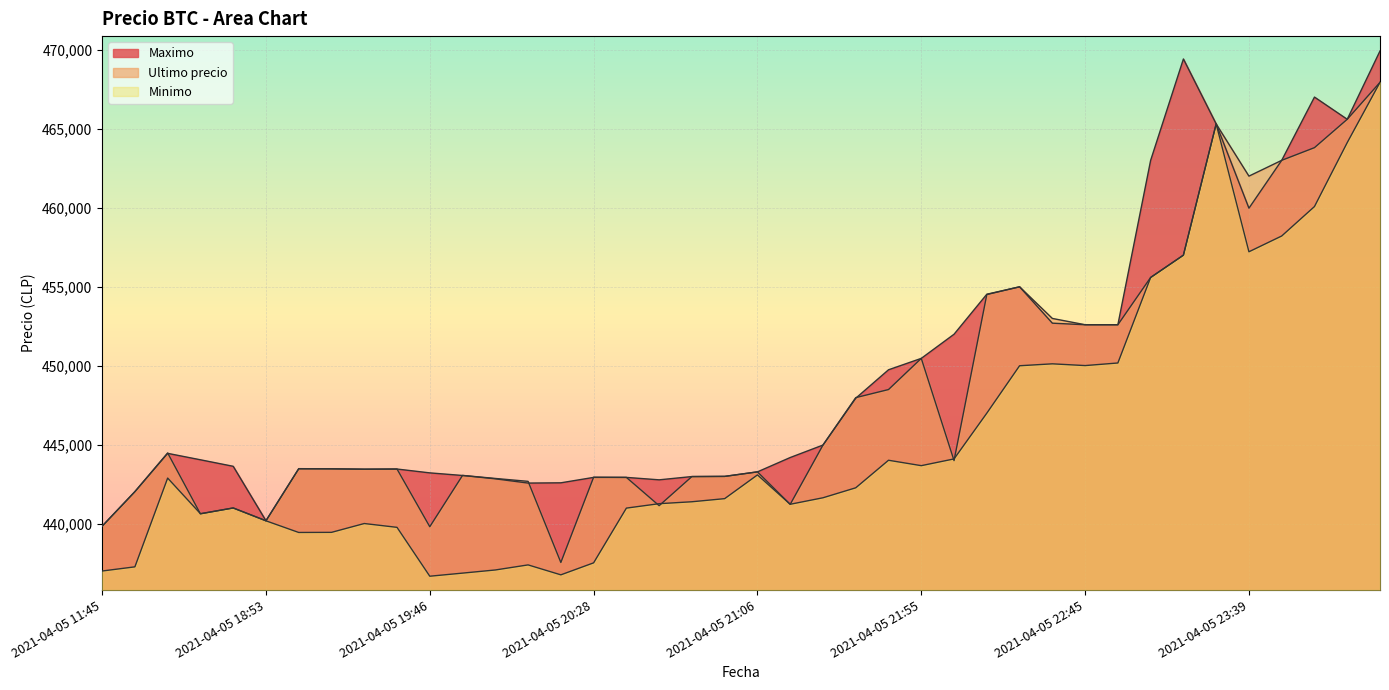

Which series has the largest range (max minus min)?

Minimo